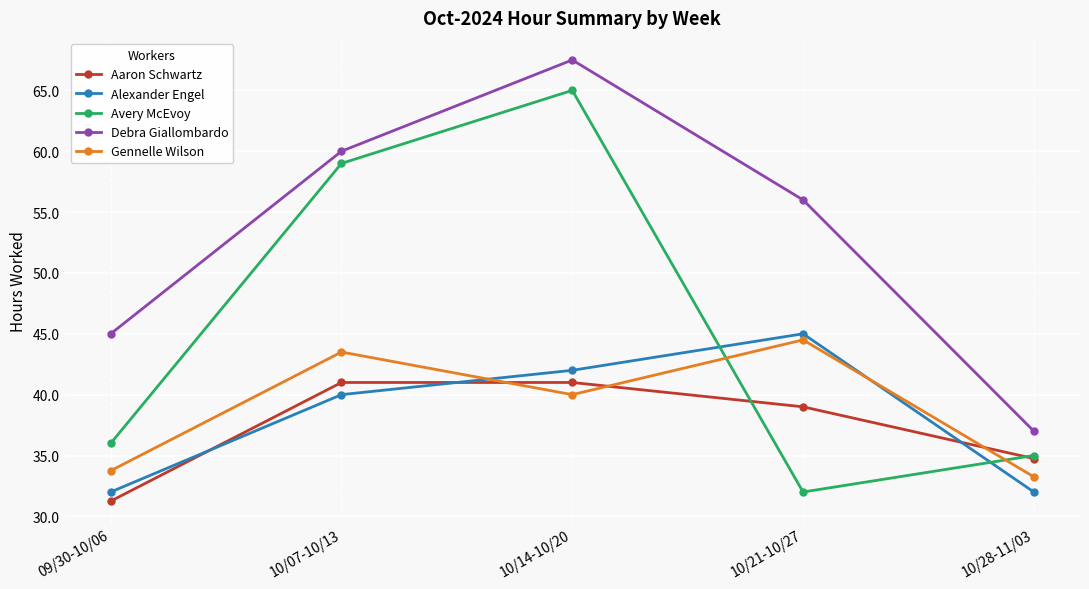

At which category does Avery McEvoy reach its first local valley?

10/21-10/27